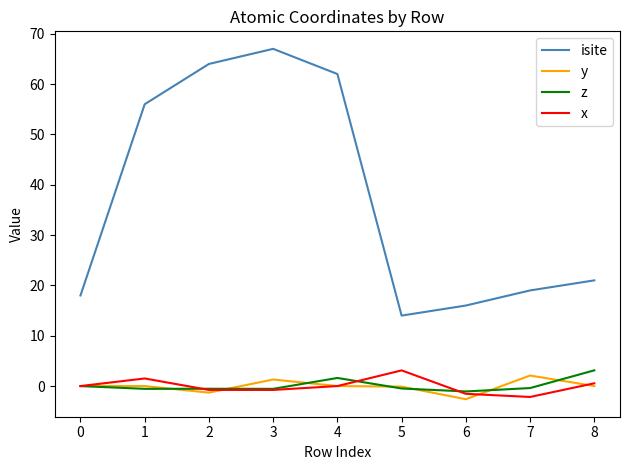

Which series has the widest spread of values?

isite